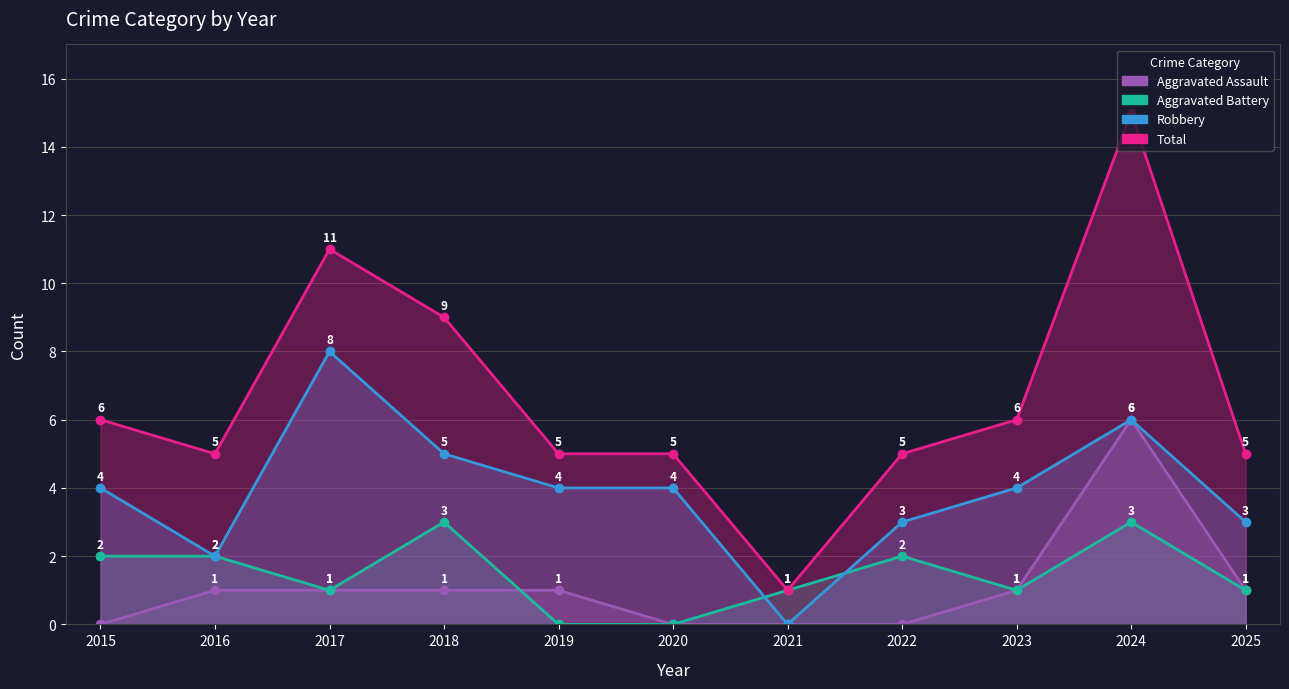

How many interior local valleys does the Robbery series have?

2